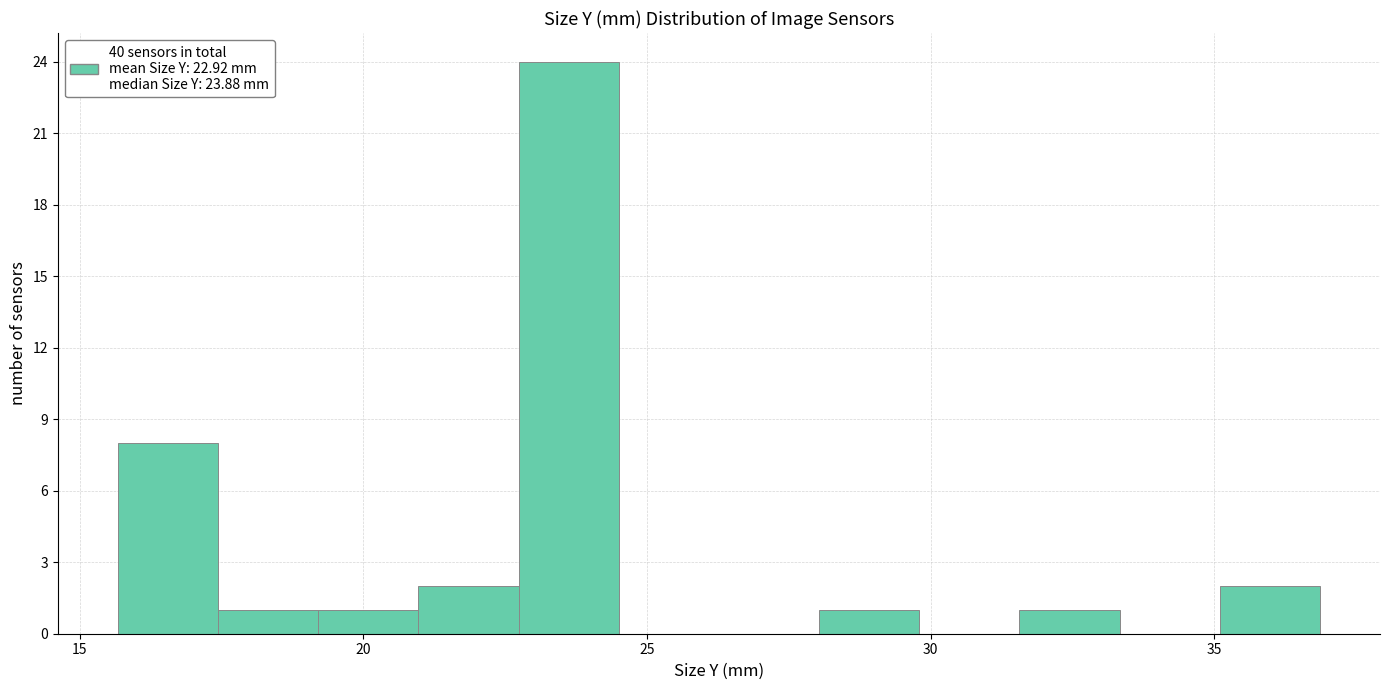

Around what value on the x-axis is the tallest bar? Give the approximate position of its centre, as read against the axis.

23.5